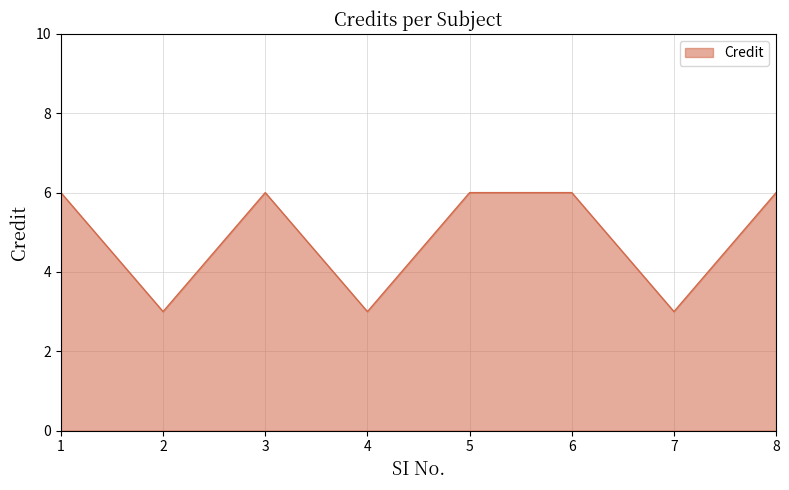

True or false: the data shows 2 at 5.

False